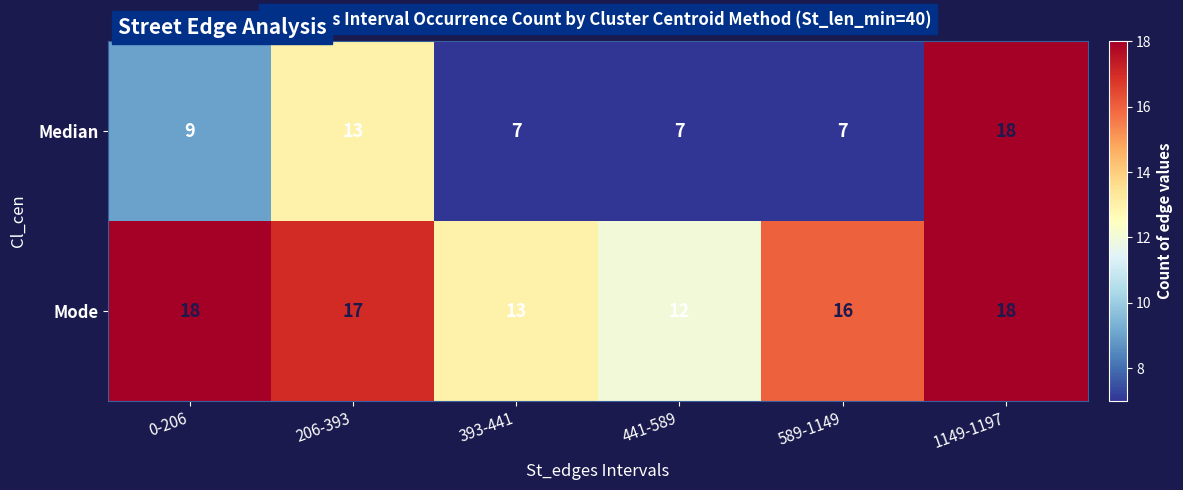

What is the difference between the maximum and minimum values in the Mode series?

6